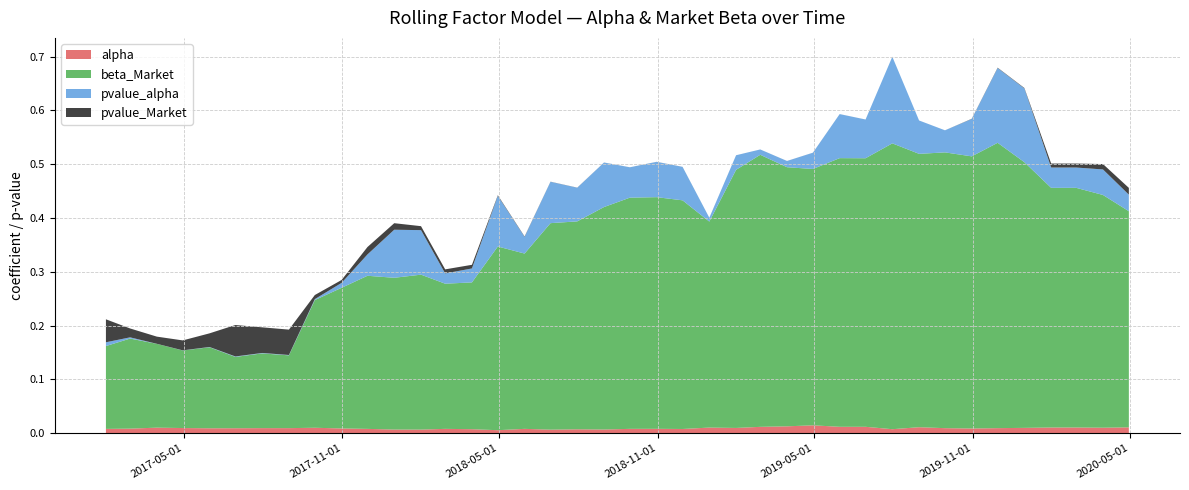

Reading left to right, transcribe all the data shown in this chart.

alpha: 0.0	0.0	0.0	0.0	0.0	0.0	0.0	0.0	0.0	0.0	0.0	0.0	0.0	0.0	0.0	0.0	0.0	0.0	0.0	0.0	0.0	0.0	0.0	0.0	0.0	0.0	0.0	0.0	0.0	0.0	0.0	0.0	0.0	0.0	0.0	0.0	0.0	0.0	0.0	0.0
beta_Market: 0.2	0.2	0.2	0.1	0.2	0.1	0.1	0.1	0.2	0.3	0.3	0.3	0.3	0.3	0.3	0.3	0.3	0.4	0.4	0.4	0.4	0.4	0.4	0.4	0.5	0.5	0.5	0.5	0.5	0.5	0.5	0.5	0.5	0.5	0.5	0.5	0.4	0.4	0.4	0.4
pvalue_alpha: 0.0	0.0	0.0	0.0	0.0	0.0	0.0	0.0	0.0	0.0	0.0	0.1	0.1	0.0	0.0	0.1	0.0	0.1	0.1	0.1	0.1	0.1	0.1	0.0	0.0	0.0	0.0	0.0	0.1	0.1	0.2	0.1	0.0	0.1	0.1	0.1	0.0	0.0	0.0	0.0
pvalue_Market: 0.0	0.0	0.0	0.0	0.0	0.1	0.0	0.0	0.0	0.0	0.0	0.0	0.0	0.0	0.0	0.0	0.0	0.0	0.0	0.0	0.0	0.0	0.0	0.0	0.0	0.0	0.0	0.0	0.0	0.0	0.0	0.0	0.0	0.0	0.0	0.0	0.0	0.0	0.0	0.0